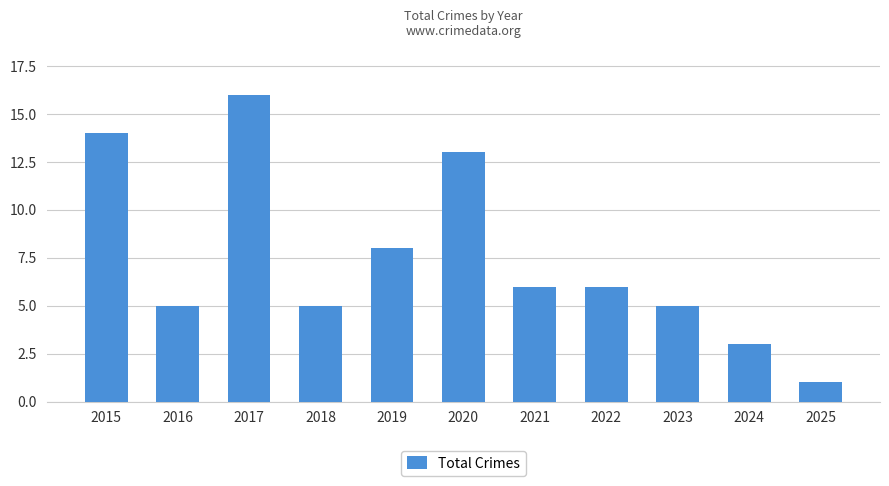

Between 2024 and 2025, which is larger?

2024